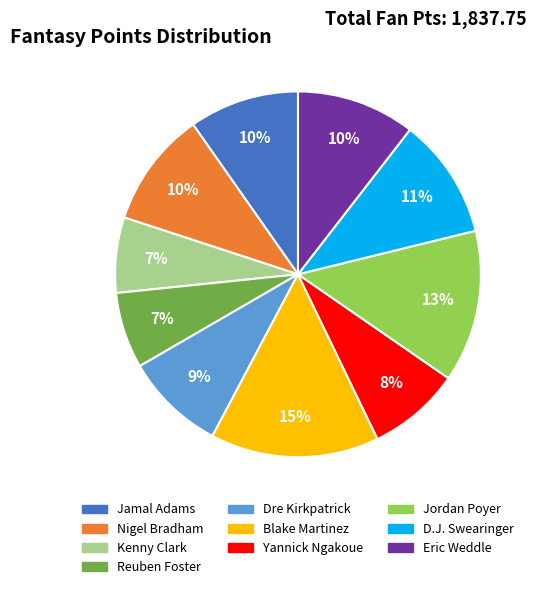

To the nearest percent, what portion does Jordan Poyer represent?

13%